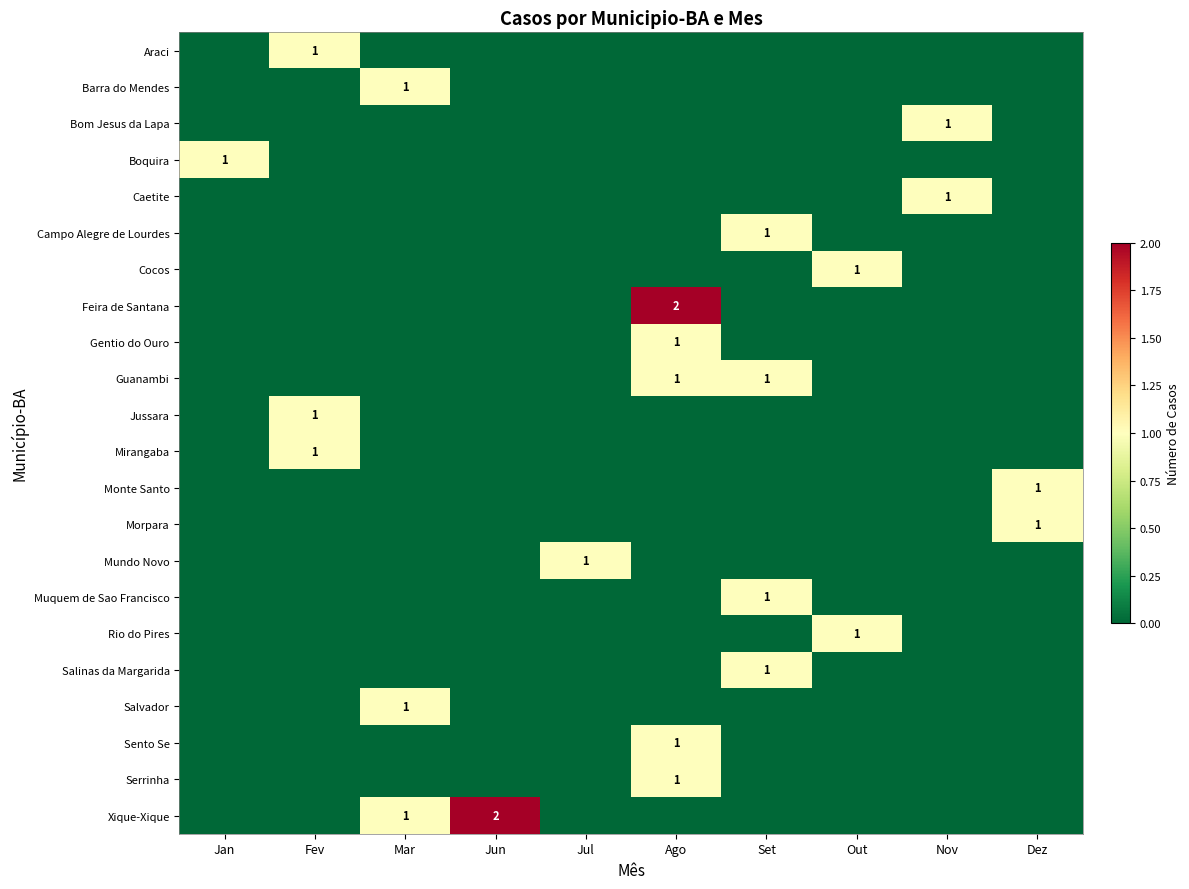

Between Jan and Mar, which is larger?

Jan